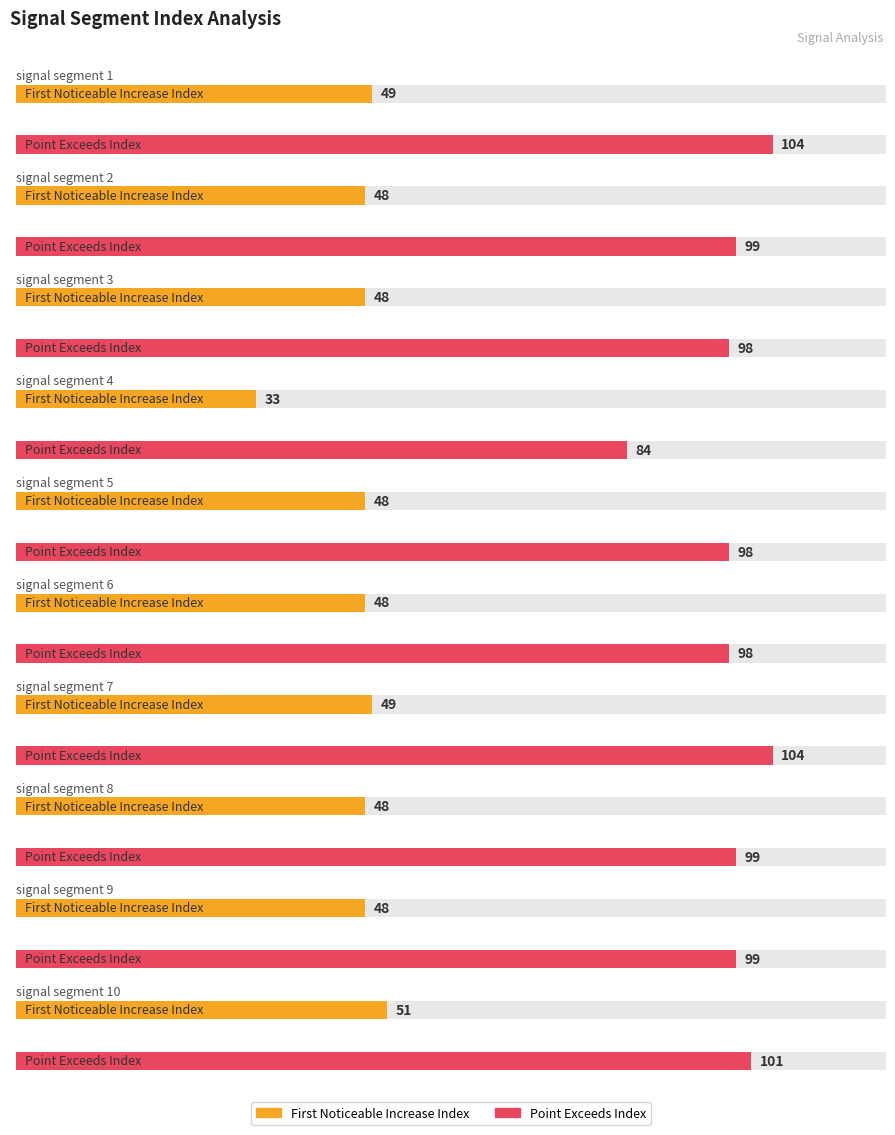

Is it true that First_Noticeable_Increase_Index equals 48 at signal segment 9?

True